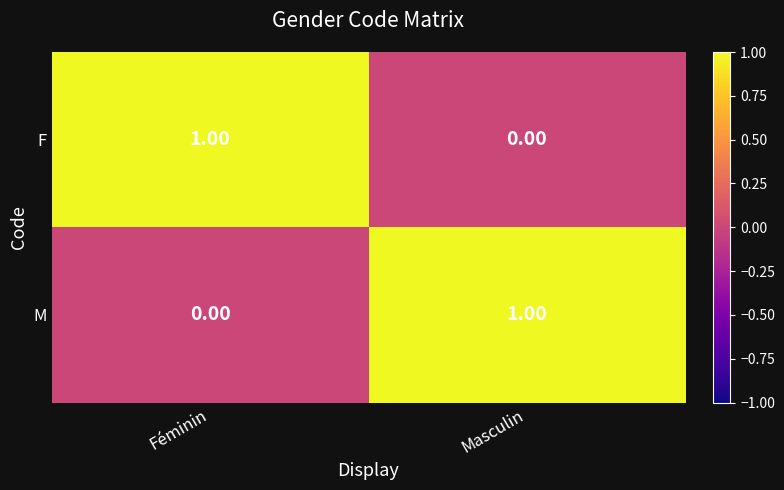

Which category has the highest value in the M series?

Masculin